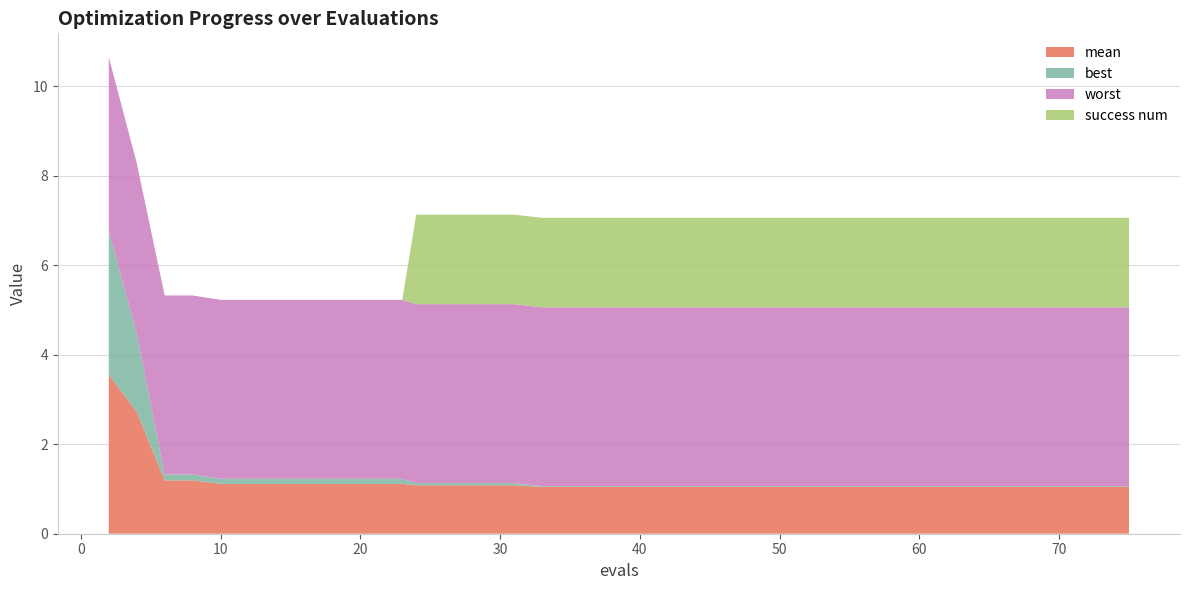

Reading right to left, what are all the values shown in this chart?

mean: 1.0	1.0	1.0	1.0	1.0	1.0	1.0	1.0	1.0	1.0	1.0	1.0	1.0	1.0	1.0	1.0	1.0	1.0	1.0	1.0	1.0	1.0	1.0	1.1	1.1	1.1	1.1	1.1	1.1	1.1	1.1	1.1	1.1	1.1	1.1	1.1	1.2	1.2	2.7	3.6
best: 0.0	0.0	0.0	0.0	0.0	0.0	0.0	0.0	0.0	0.0	0.0	0.0	0.0	0.0	0.0	0.0	0.0	0.0	0.0	0.0	0.0	0.0	0.0	0.0	0.0	0.0	0.0	0.0	0.1	0.1	0.1	0.1	0.1	0.1	0.1	0.1	0.1	0.1	1.8	3.2
worst: 4.0	4.0	4.0	4.0	4.0	4.0	4.0	4.0	4.0	4.0	4.0	4.0	4.0	4.0	4.0	4.0	4.0	4.0	4.0	4.0	4.0	4.0	4.0	4.0	4.0	4.0	4.0	4.0	4.0	4.0	4.0	4.0	4.0	4.0	4.0	4.0	4.0	4.0	3.8	3.9
success num: 2.0	2.0	2.0	2.0	2.0	2.0	2.0	2.0	2.0	2.0	2.0	2.0	2.0	2.0	2.0	2.0	2.0	2.0	2.0	2.0	2.0	2.0	2.0	2.0	2.0	2.0	2.0	2.0	0.0	0.0	0.0	0.0	0.0	0.0	0.0	0.0	0.0	0.0	0.0	0.0